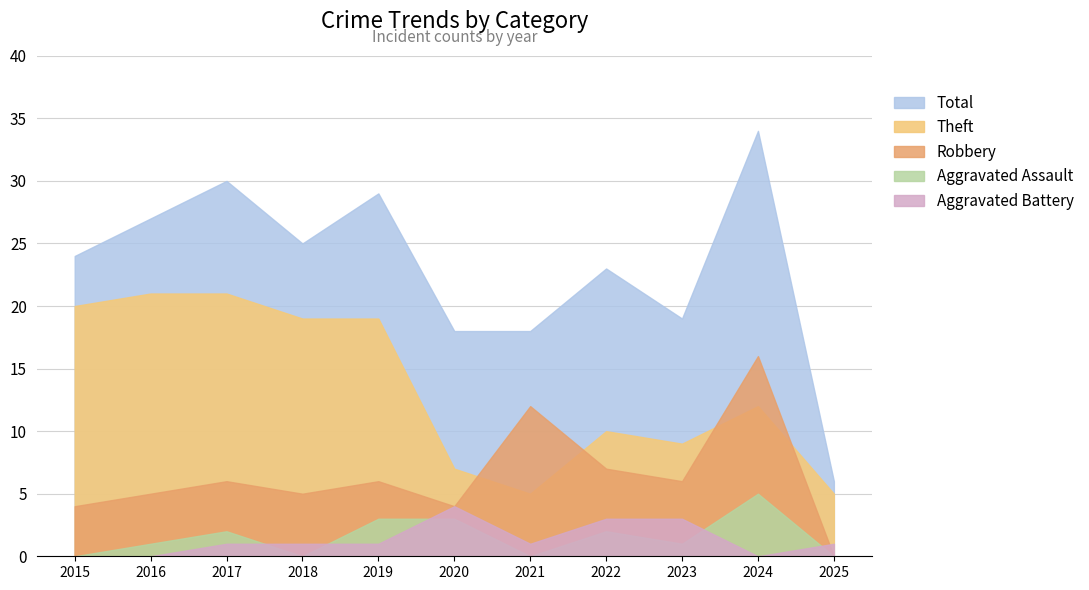

What is the maximum value shown in the chart?

34